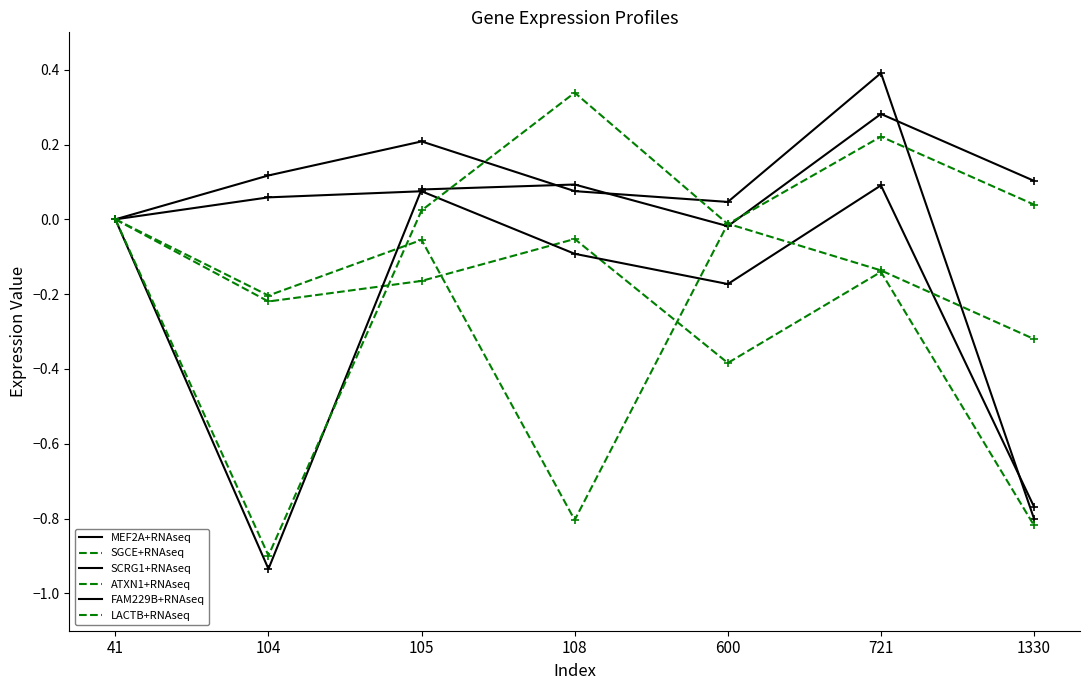

Does the chart display data point markers on the line(s)?

No